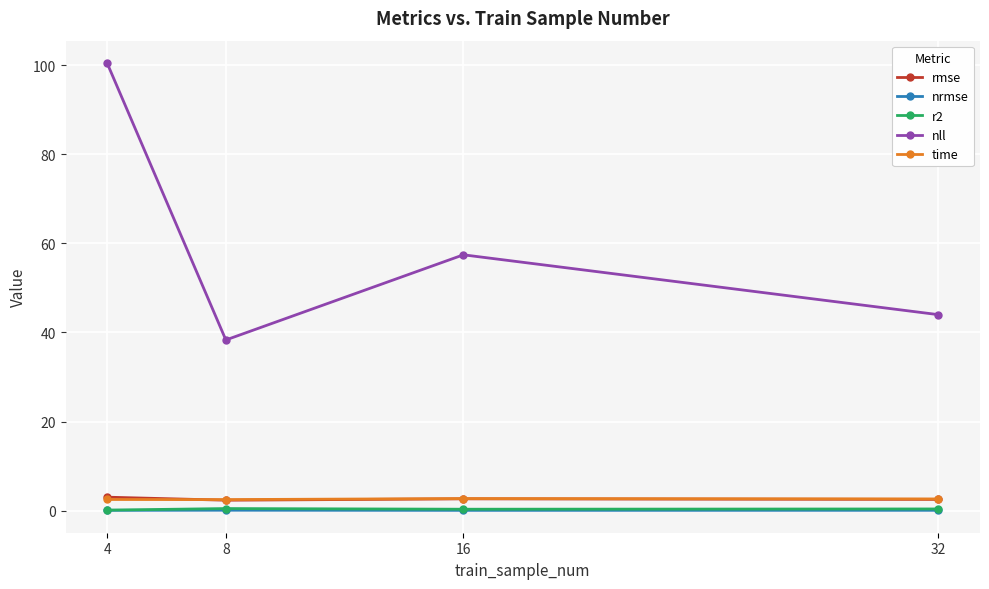

Which series changed the most between 4 and 32?

nll